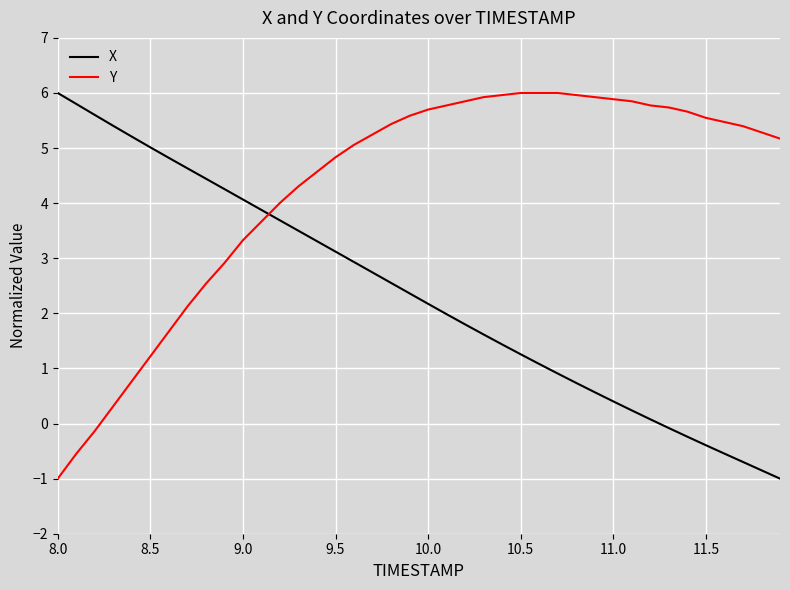

What is the maximum value for Y?

6.0